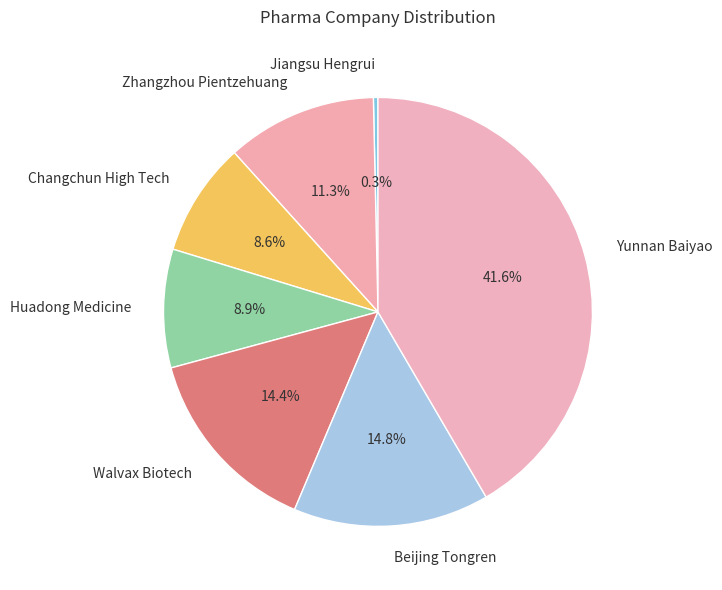

How many slices are in this pie chart?

7